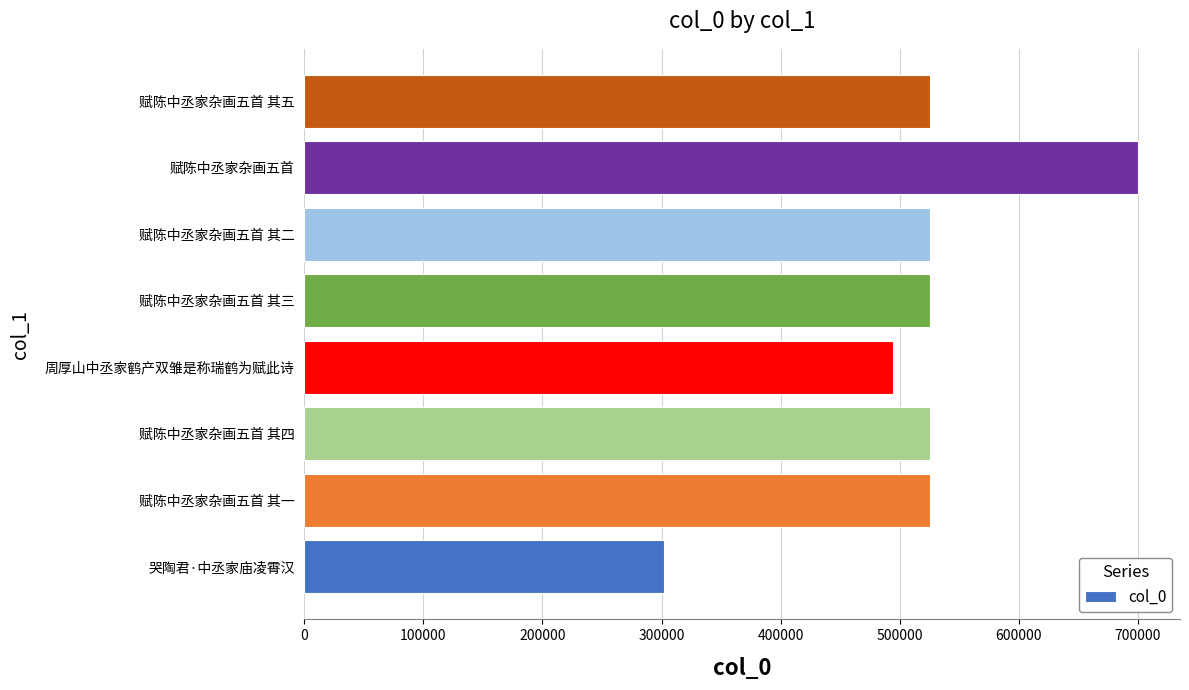

What is the approximate value at 赋陈中丞家杂画五首 其三, to the nearest 100?

525200